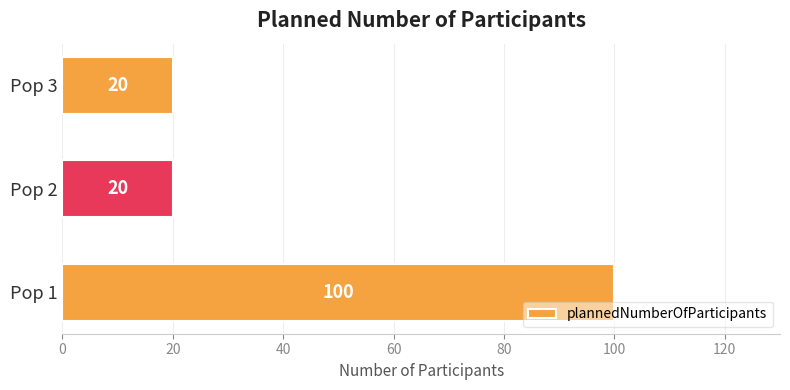

Does the chart contain stacked bars?

No